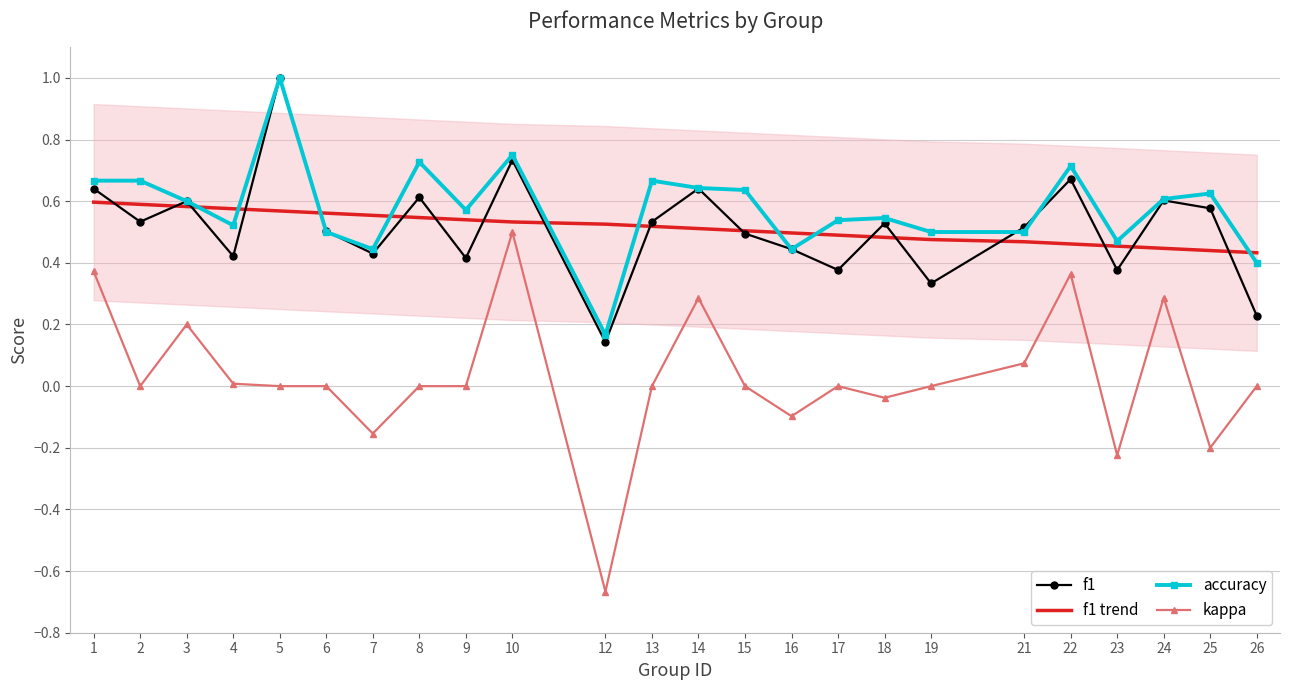

Which series changed the most between 13 and 24?

kappa